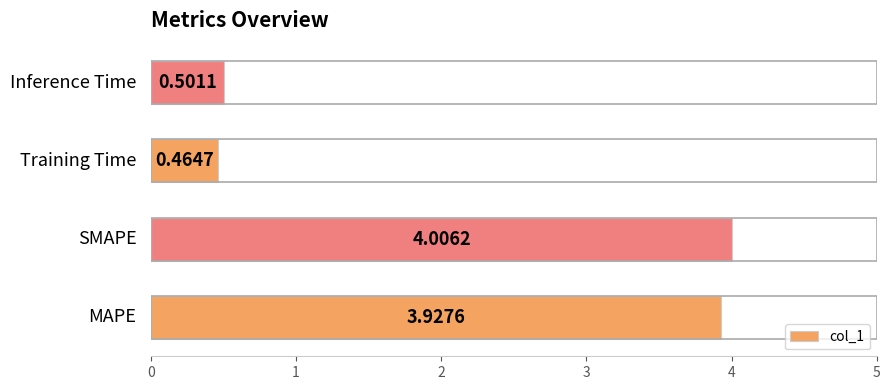

What is the difference between the maximum and second lowest values?

3.5